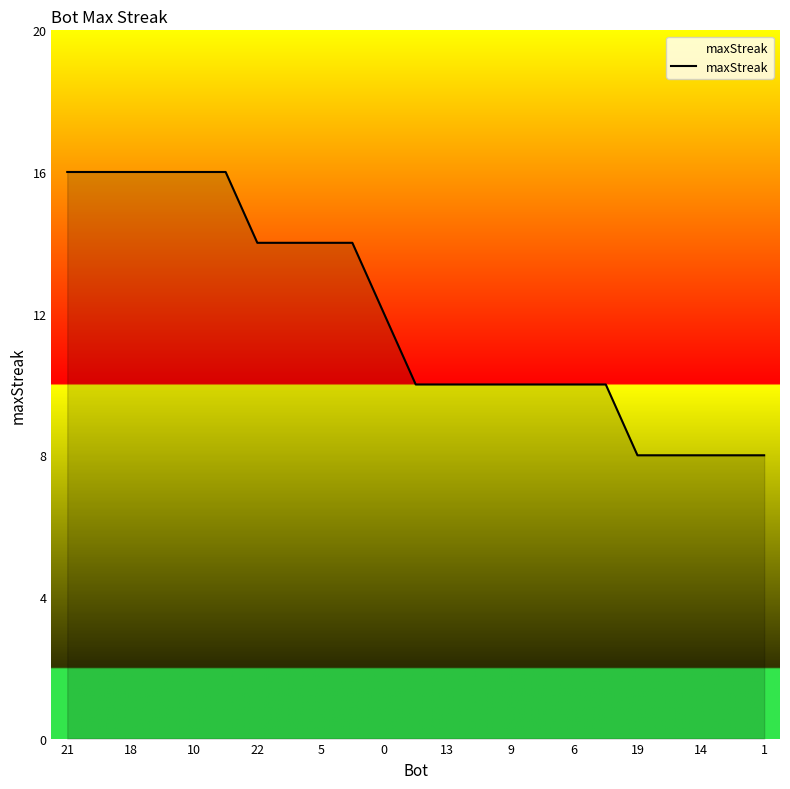

What is the maximum value shown in the chart?

16